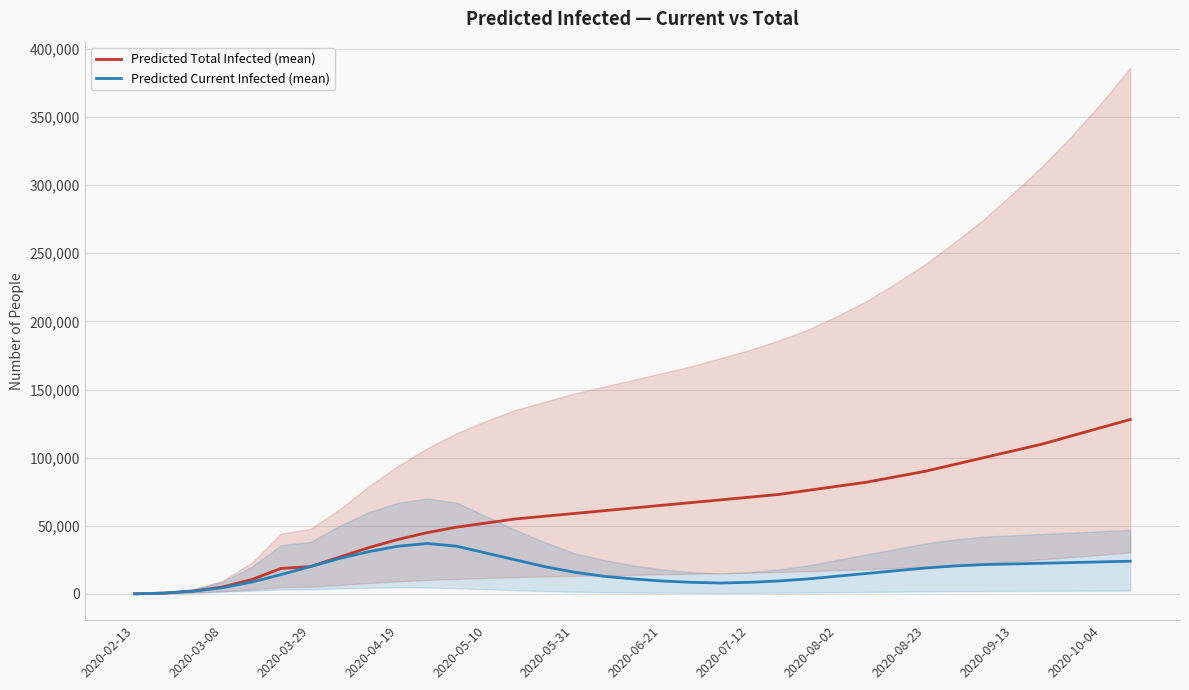

At which label does Predicted Current Infected (mean) reach its minimum?

2020-02-13